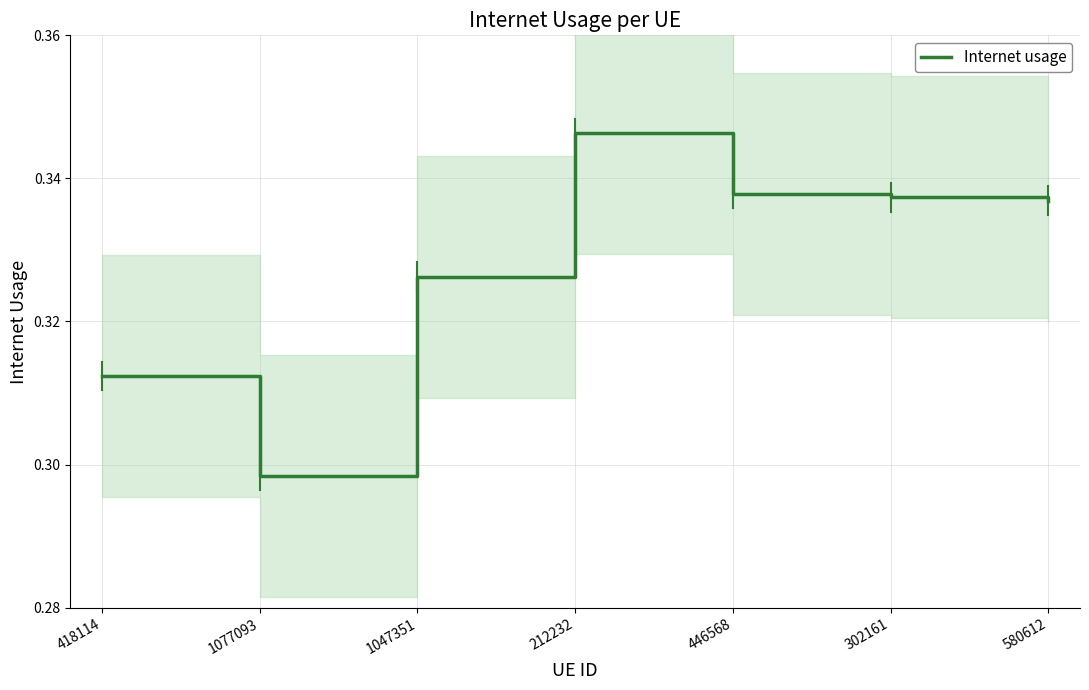

Rank the categories by value from highest to lowest.

212232, 446568, 302161, 580612, 1047351, 418114, 1077093